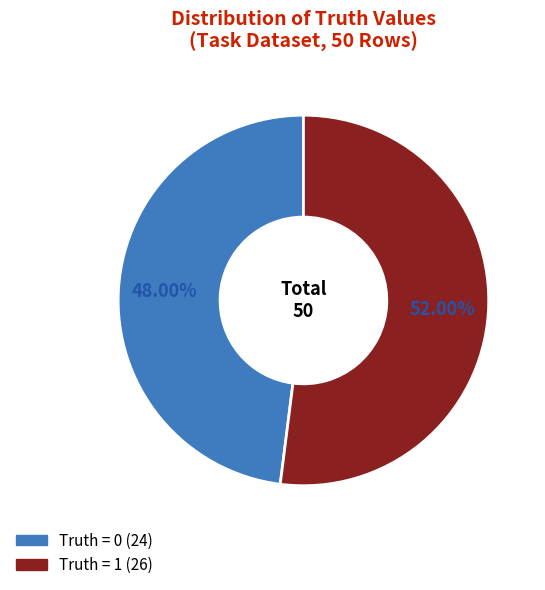

Is it true that Truth = 1 is 52% of the pie?

True